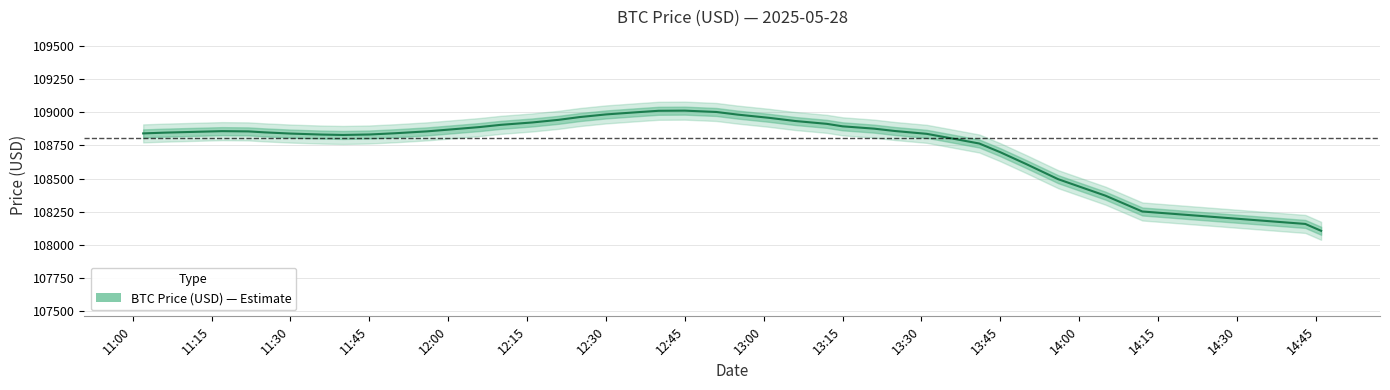

How many data points are less than 108855?

19